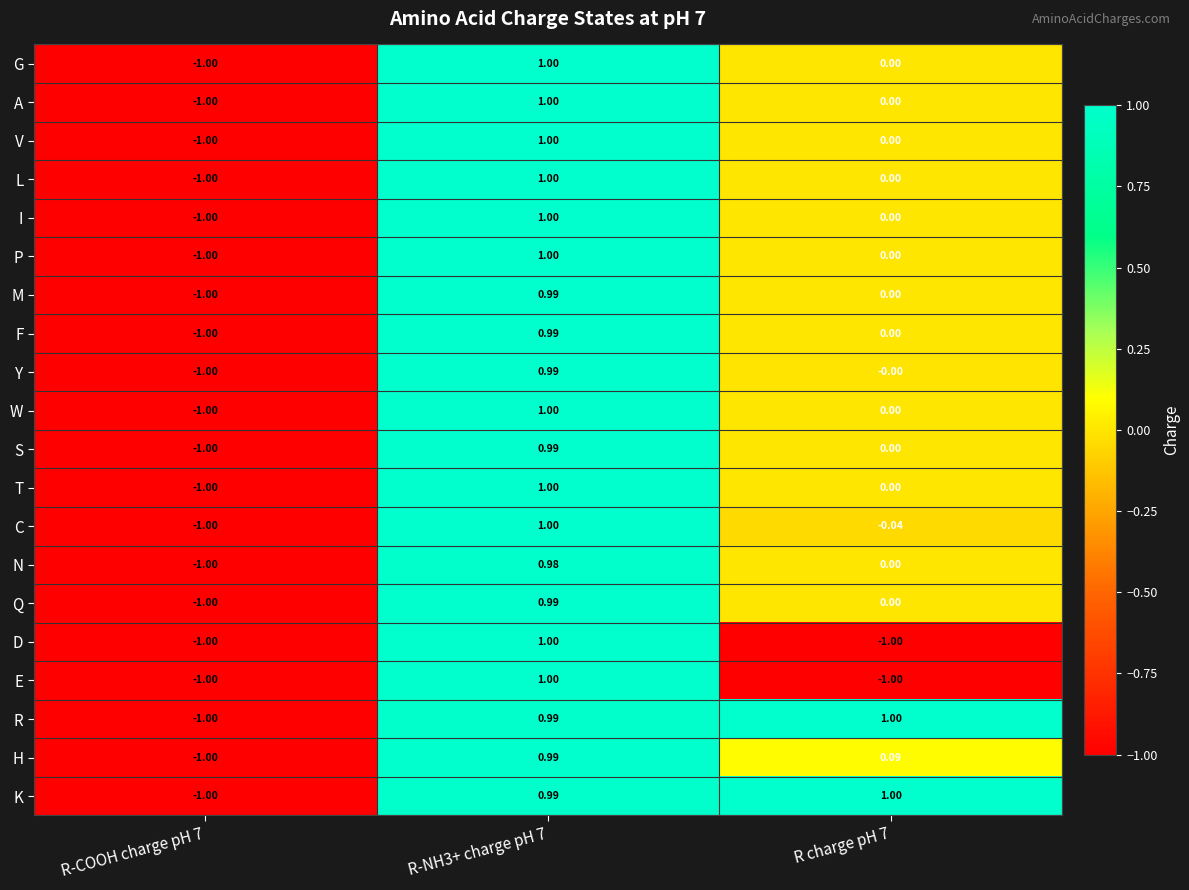

Is the value of K at R charge pH 7 greater than the value of I at R charge pH 7?

Yes